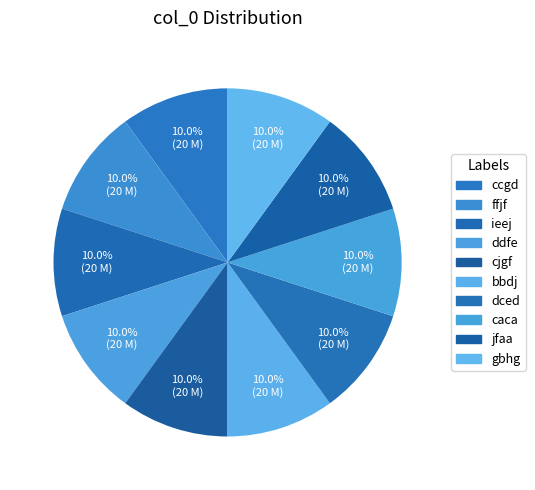

How many segments does this pie chart have?

10